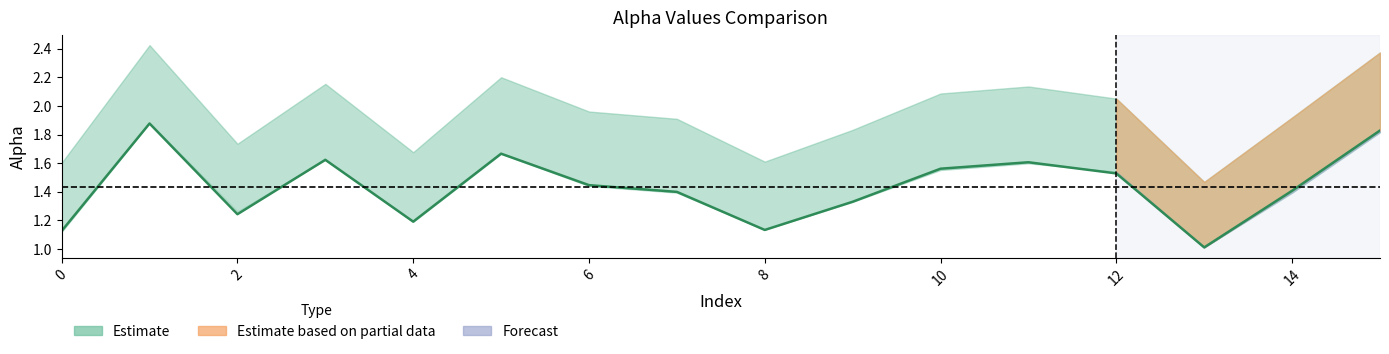

What is the difference between the values at 15 and 12?

0.3